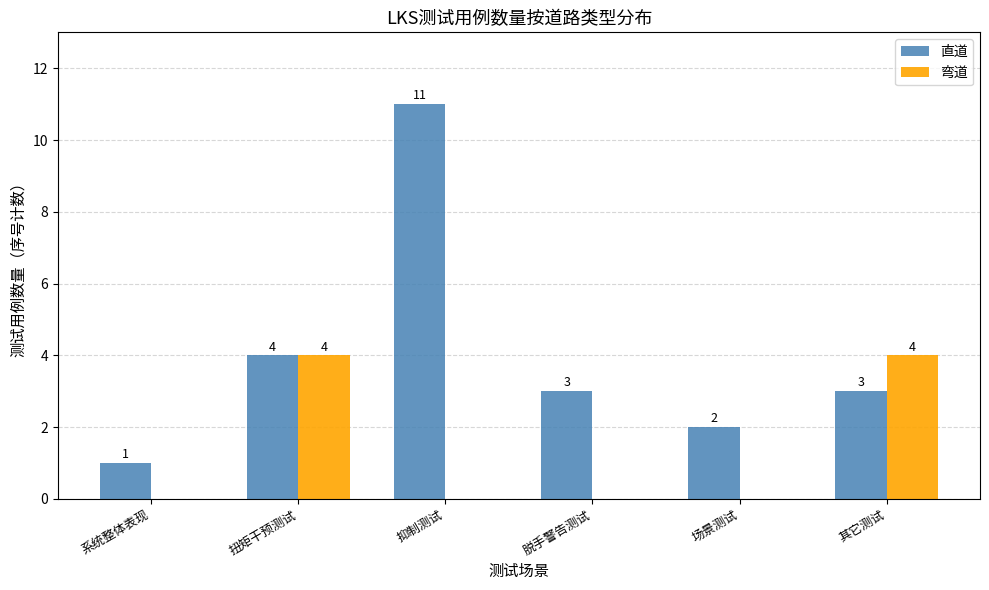

What is the maximum value shown in the chart?

11